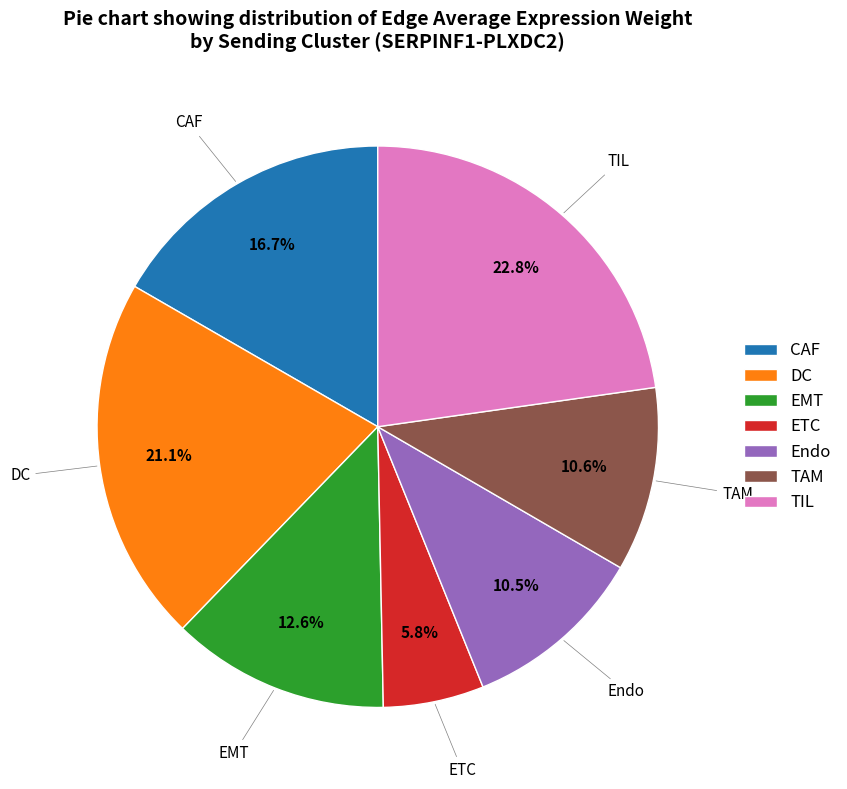

To the nearest percent, what is the difference between the Endo and TIL slice percentages?

12%